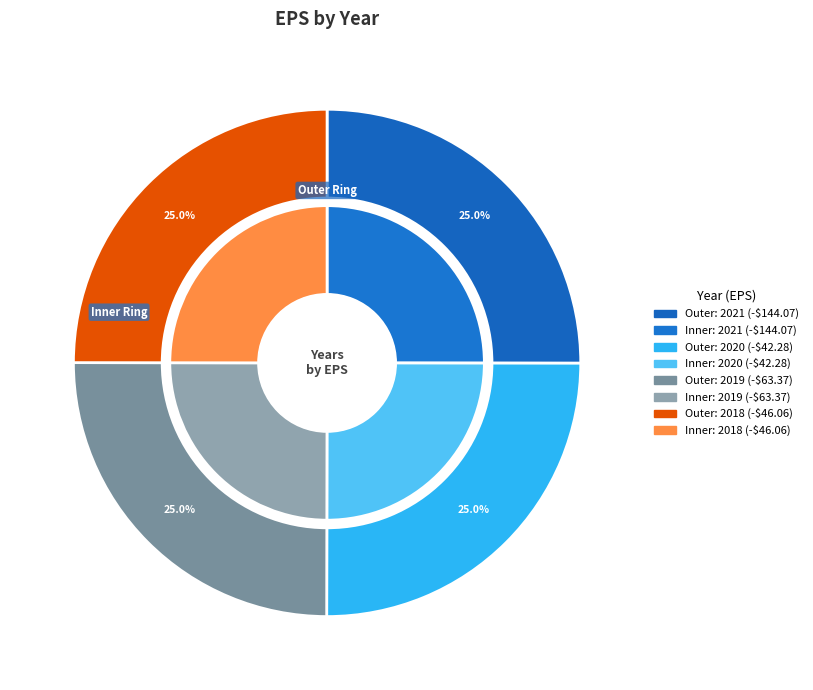

To the nearest percent, what is the average slice percentage?

25%